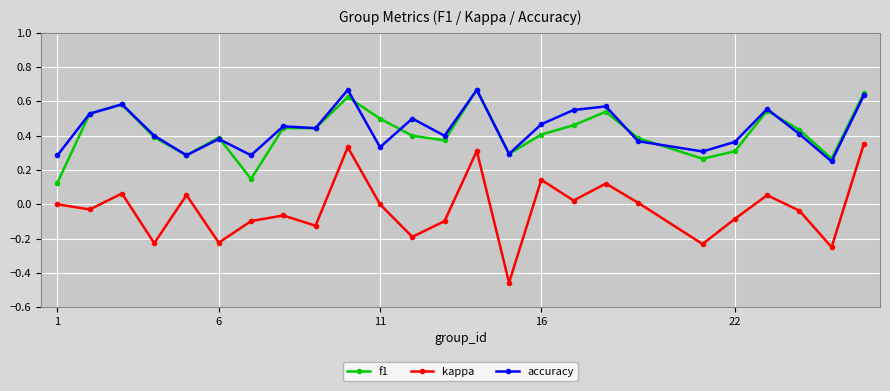

True or false: kappa has more than 2 interior local peaks.

True